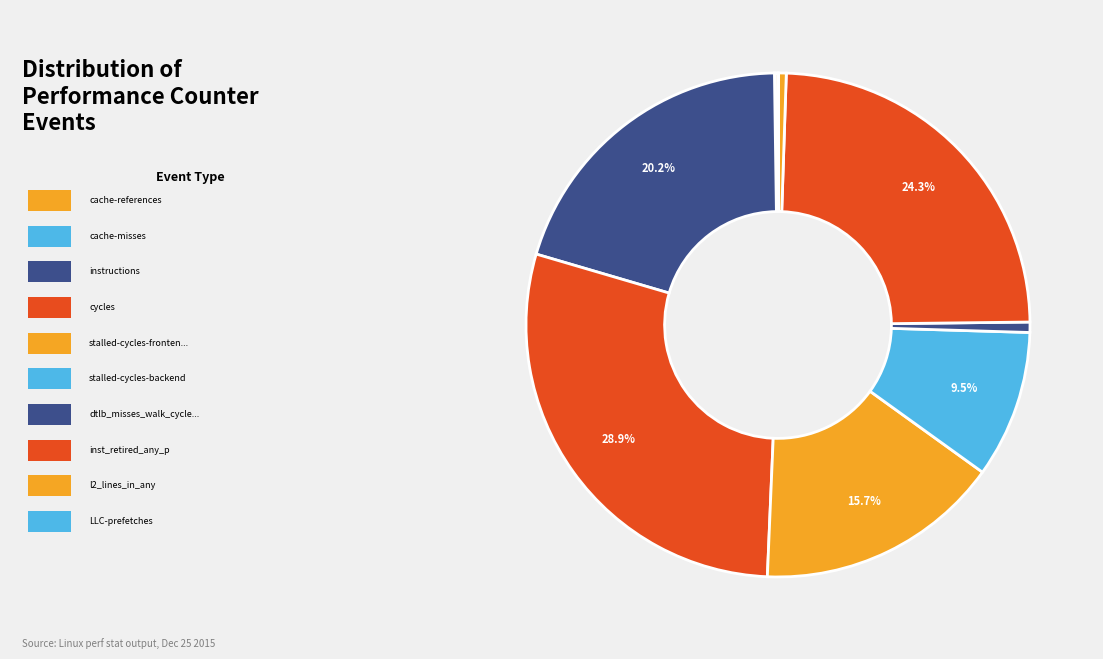

Which category has the biggest portion of the pie?

cycles